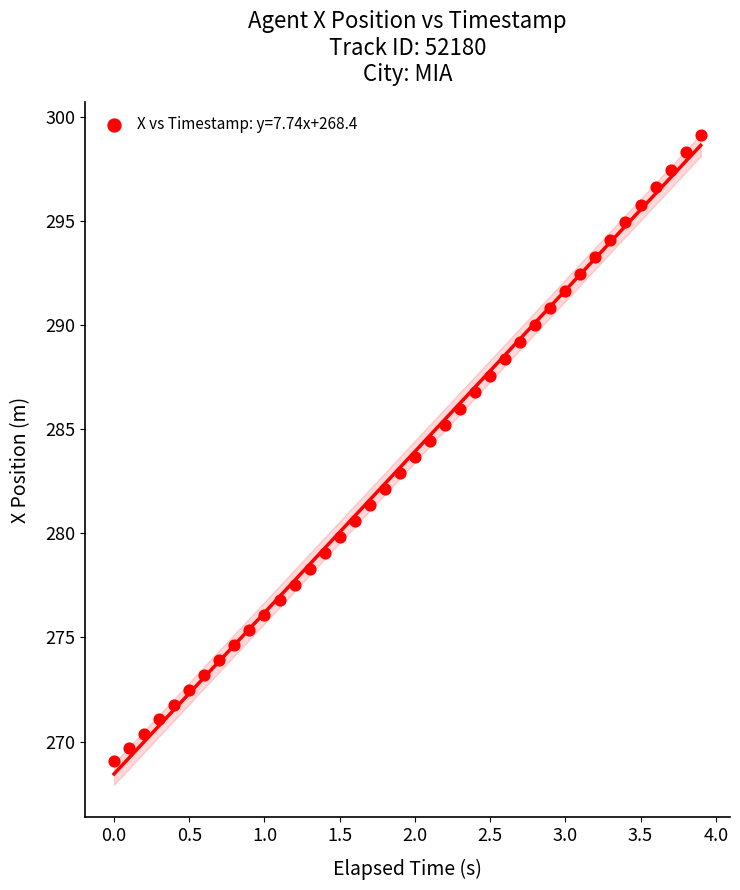

What is the range of X values (max minus min)?

3.9